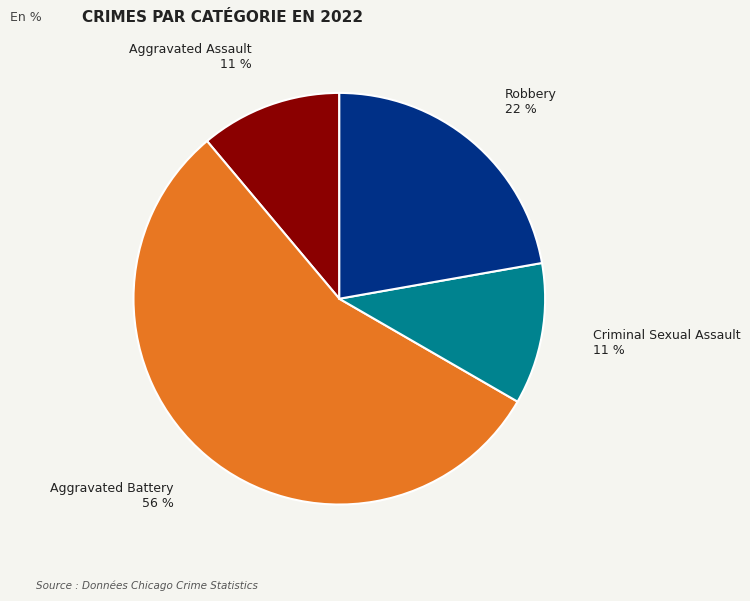

Which slice is the largest?

Aggravated Battery